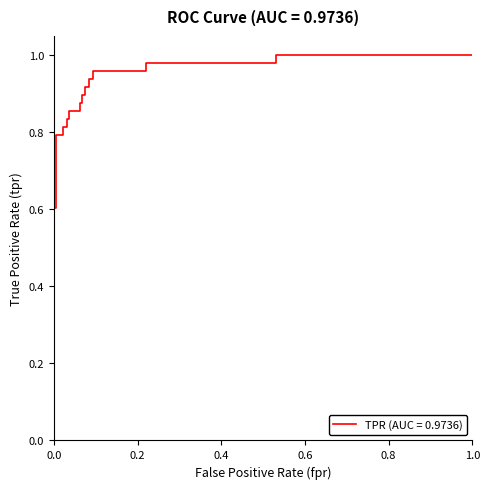

What is the label of the 25th point from the right?

tpr